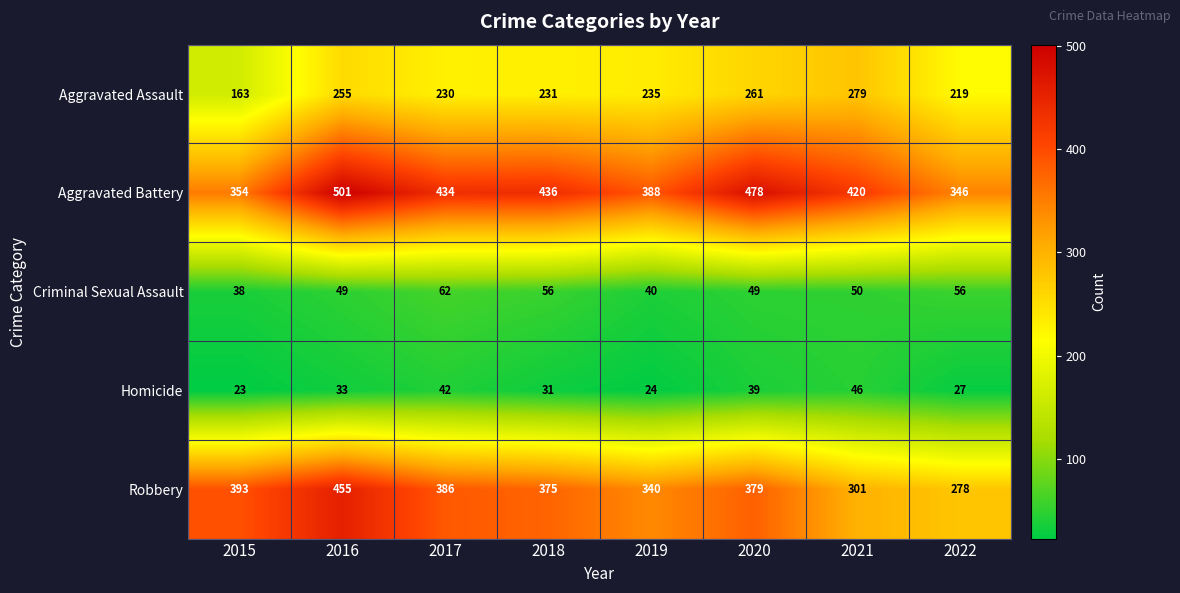

Between 2015 and 2017, which series saw the biggest shift?

Aggravated Battery